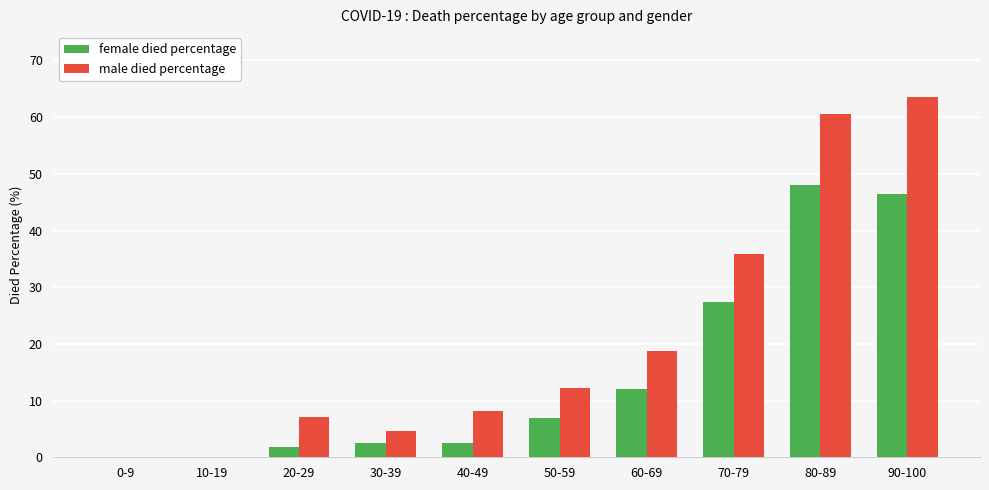

Which category has the highest value across all series?

90-100